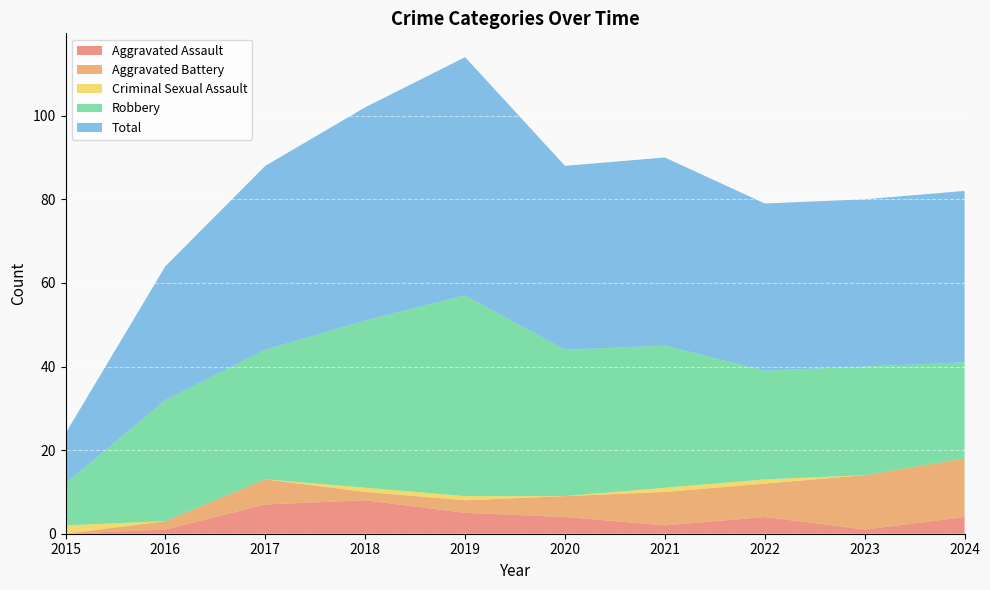

Reading left to right, list all the values displayed in this chart.

Aggravated Assault: 2015=0	2016=1	2017=7	2018=8	2019=5	2020=4	2021=2	2022=4	2023=1	2024=4
Aggravated Battery: 2015=0	2016=2	2017=6	2018=2	2019=3	2020=5	2021=8	2022=8	2023=13	2024=14
Criminal Sexual Assault: 2015=2	2016=0	2017=0	2018=1	2019=1	2020=0	2021=1	2022=1	2023=0	2024=0
Robbery: 2015=10	2016=29	2017=31	2018=40	2019=48	2020=35	2021=34	2022=26	2023=26	2024=23
Total: 2015=12	2016=32	2017=44	2018=51	2019=57	2020=44	2021=45	2022=40	2023=40	2024=41